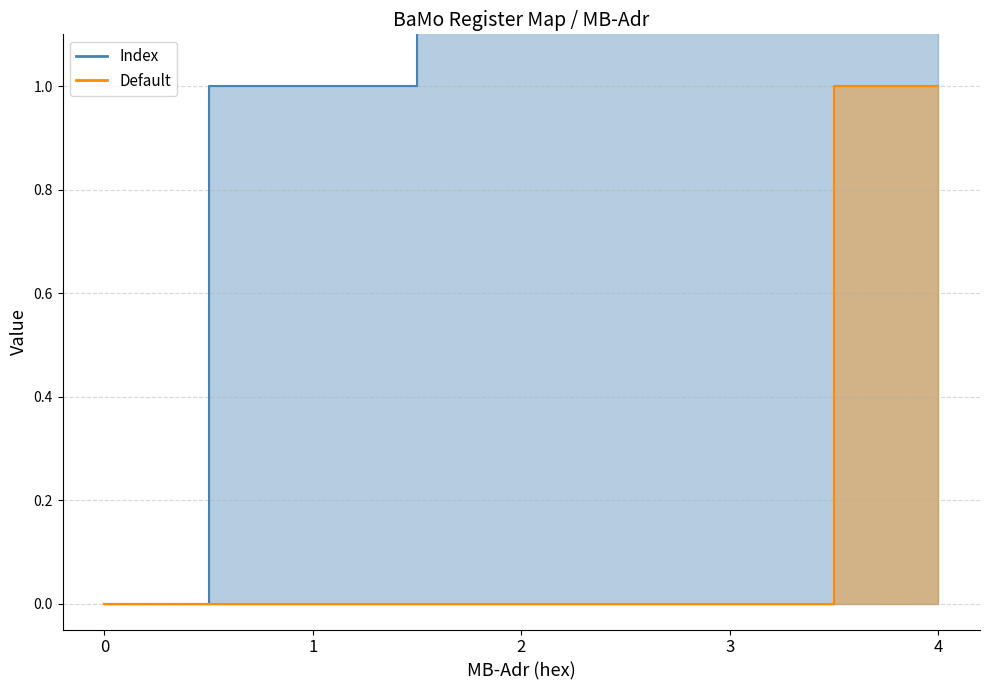

At which category is the sum across all series the highest?

4